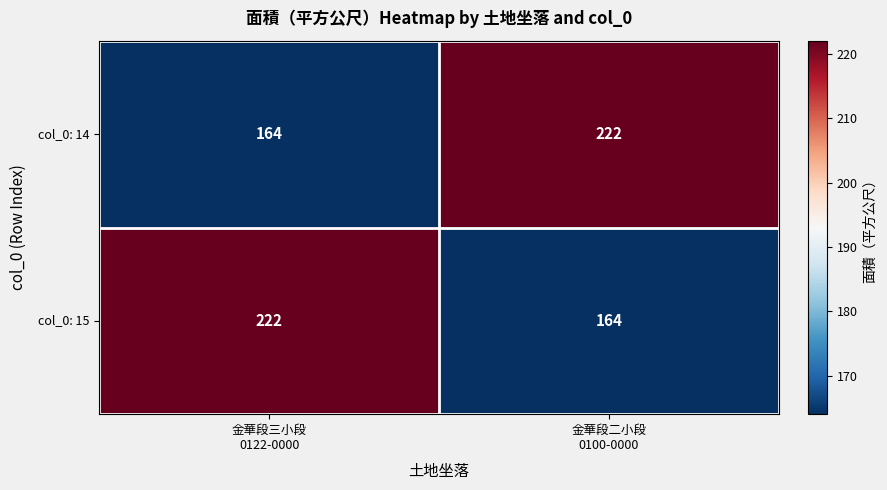

Reading right to left, what are all the values shown in this chart?

col_0: 14: 222	164
col_0: 15: 164	222